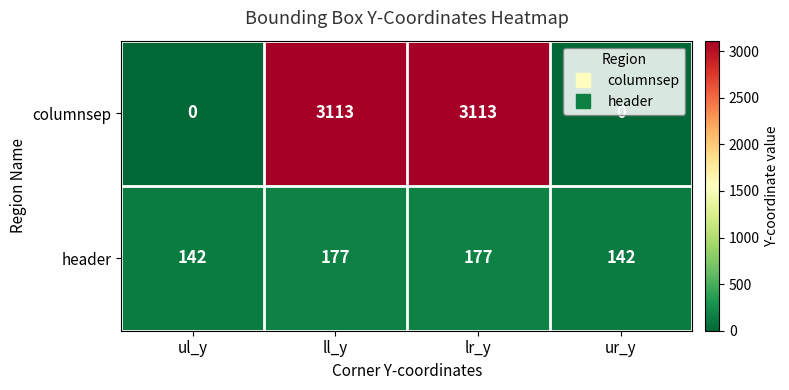

Which series has the largest total across all categories?

columnsep